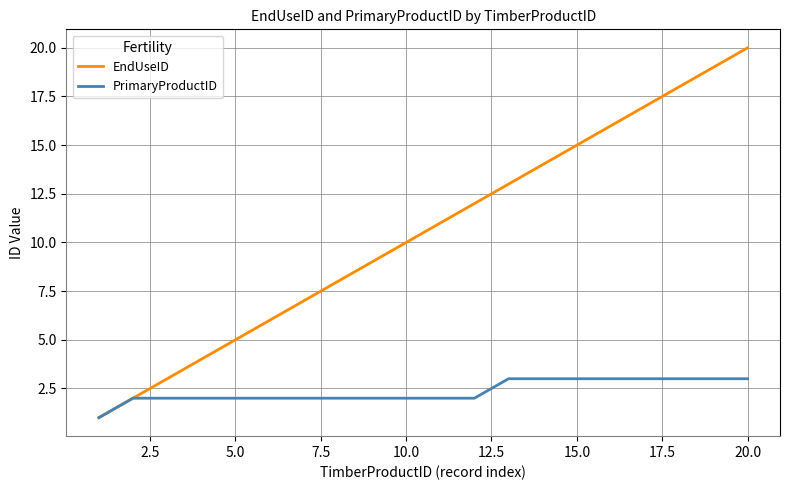

Which series has the largest range (max minus min)?

EndUseID